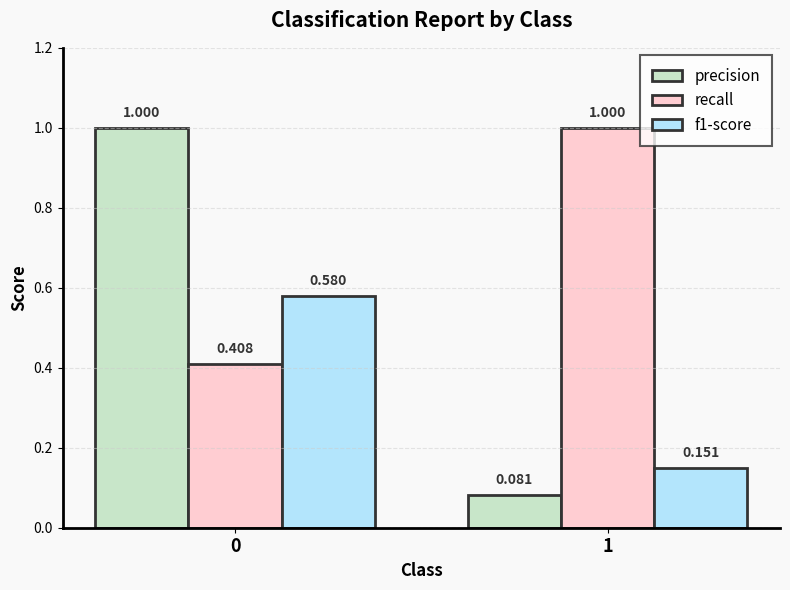

Are the bars grouped side by side (vs. stacked)?

Yes